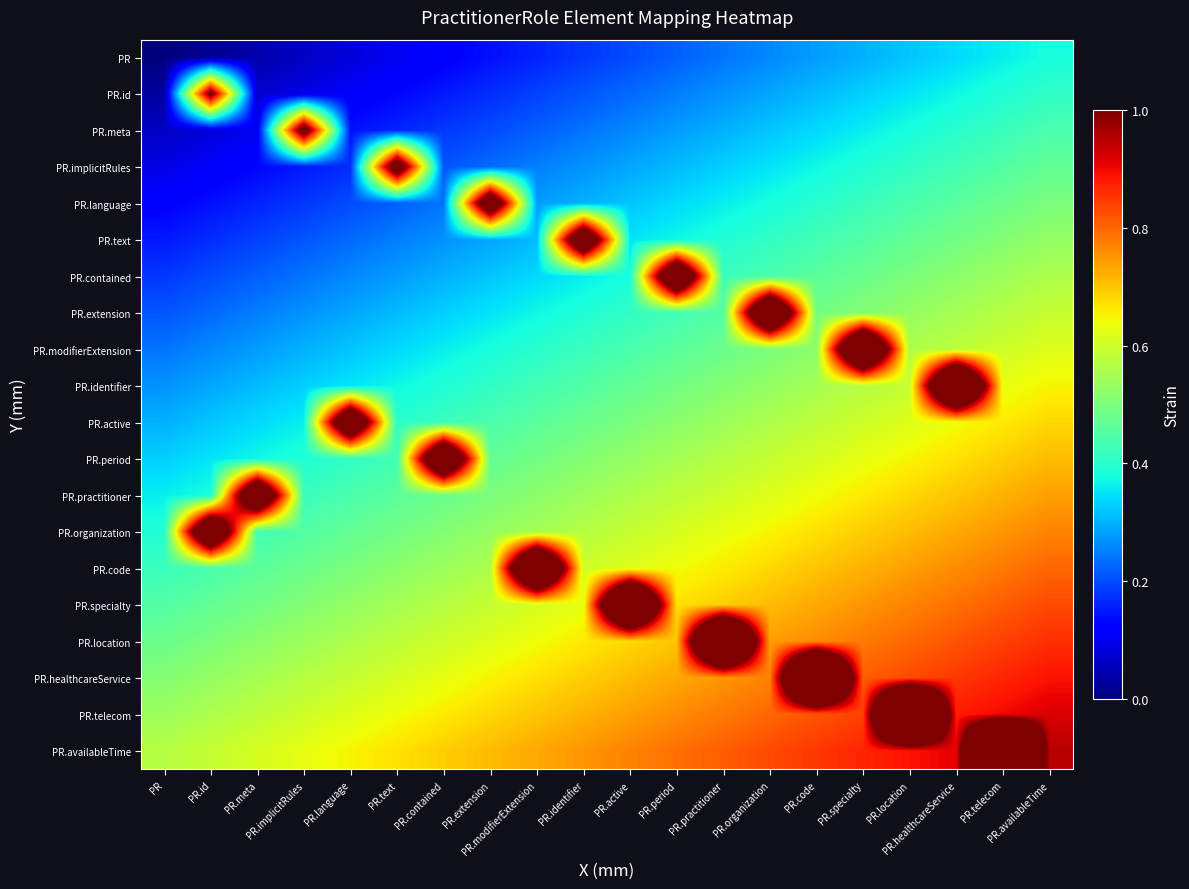

Rank the series at PR.telecom from highest to lowest value.

PR.availableTime, PR.telecom, PR.healthcareService, PR.location, PR.specialty, PR.code, PR.organization, PR.practitioner, PR.period, PR.active, PR.identifier, PR.modifierExtension, PR.extension, PR.contained, PR.text, PR.language, PR.implicitRules, PR.meta, PR.id, PR